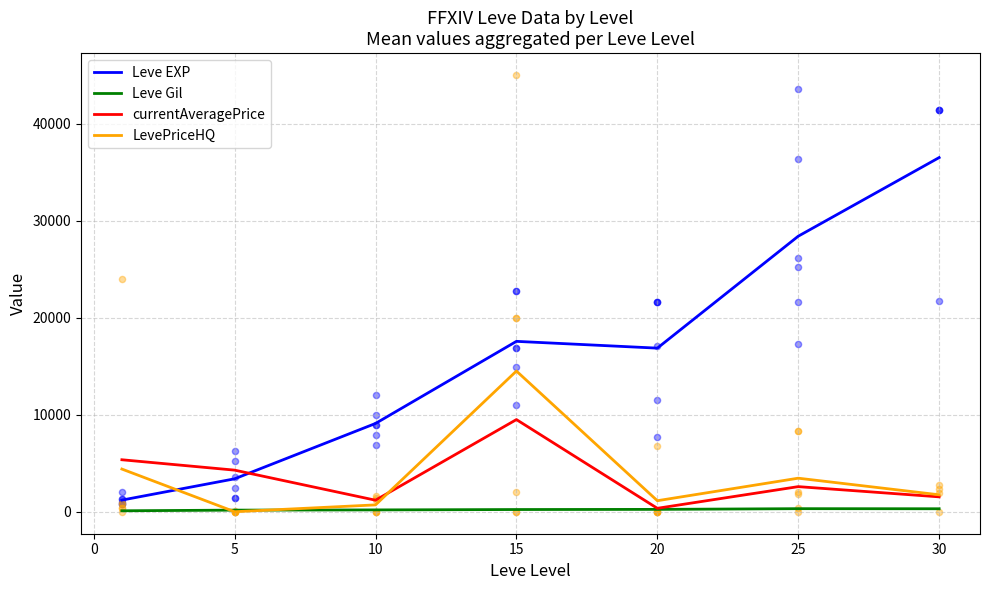

At how many categories does at least one series exceed 31307?

1